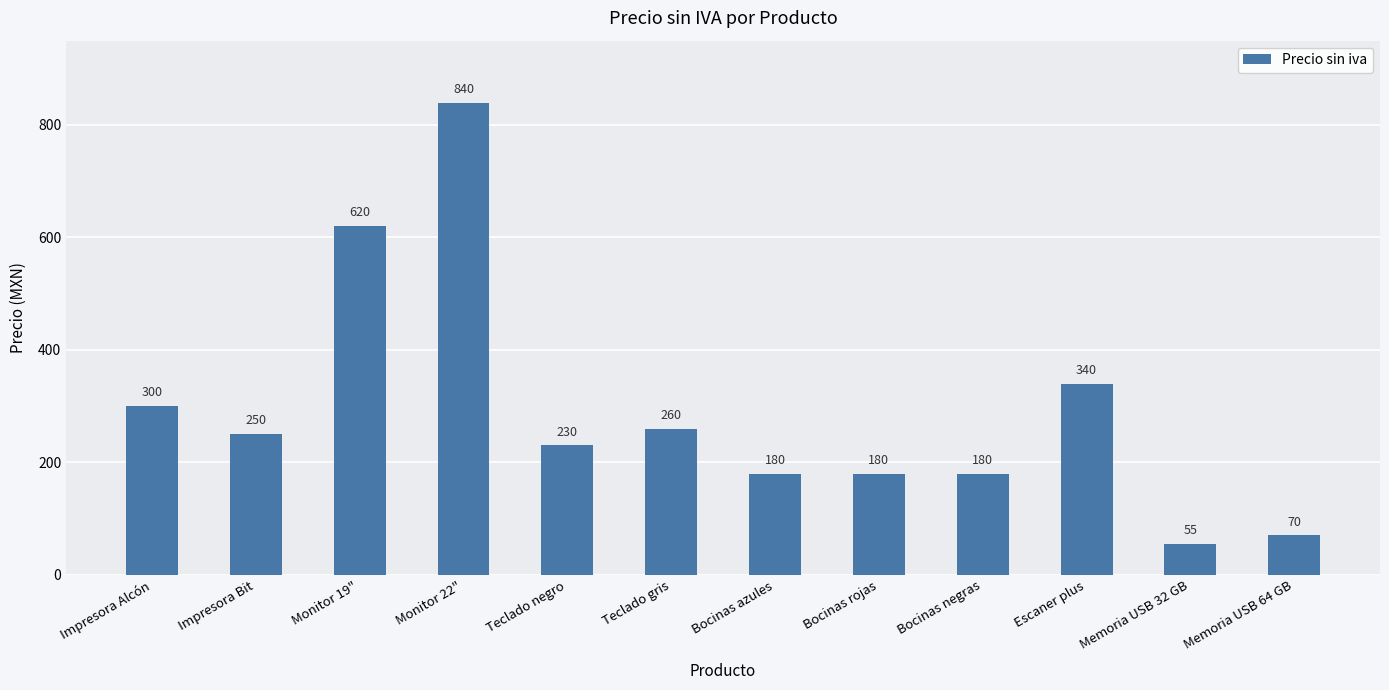

At which category does the chart reach its peak across all series?

Monitor 22"